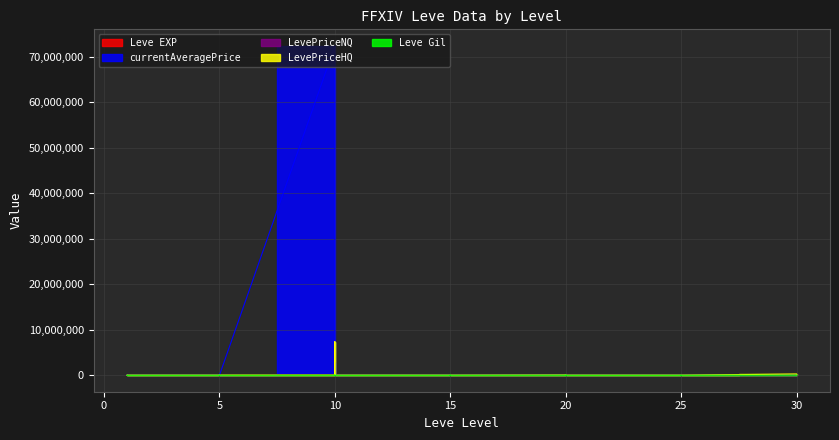

Is it true that Leve Gil equals 440.0 at 30?

True